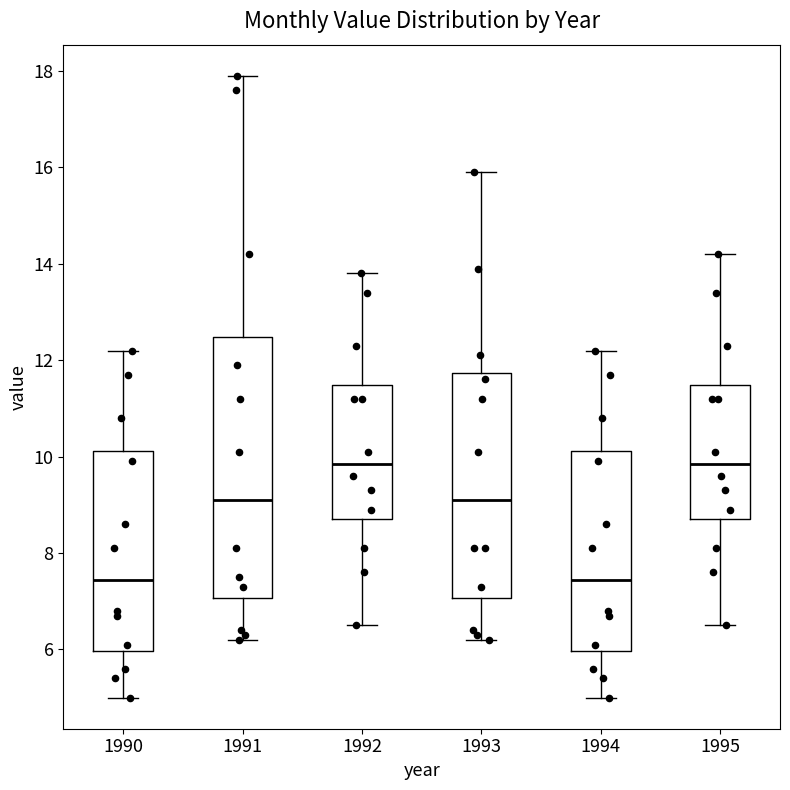

Comparing the boxes themselves (not the whiskers), which one is the tallest?

1991